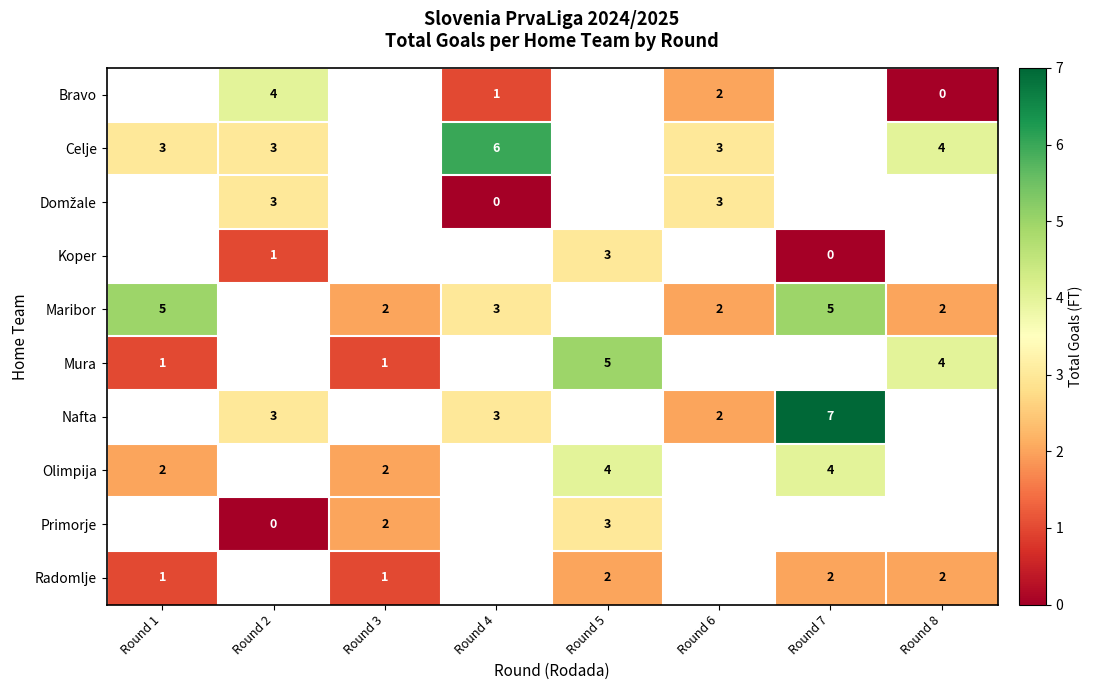

What is the spread (max minus min) of values at Round 6?

1.0